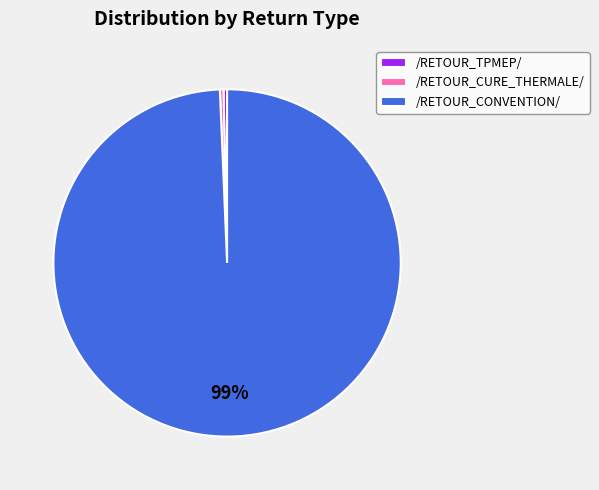

Which category accounts for the majority?

/RETOUR_CONVENTION/